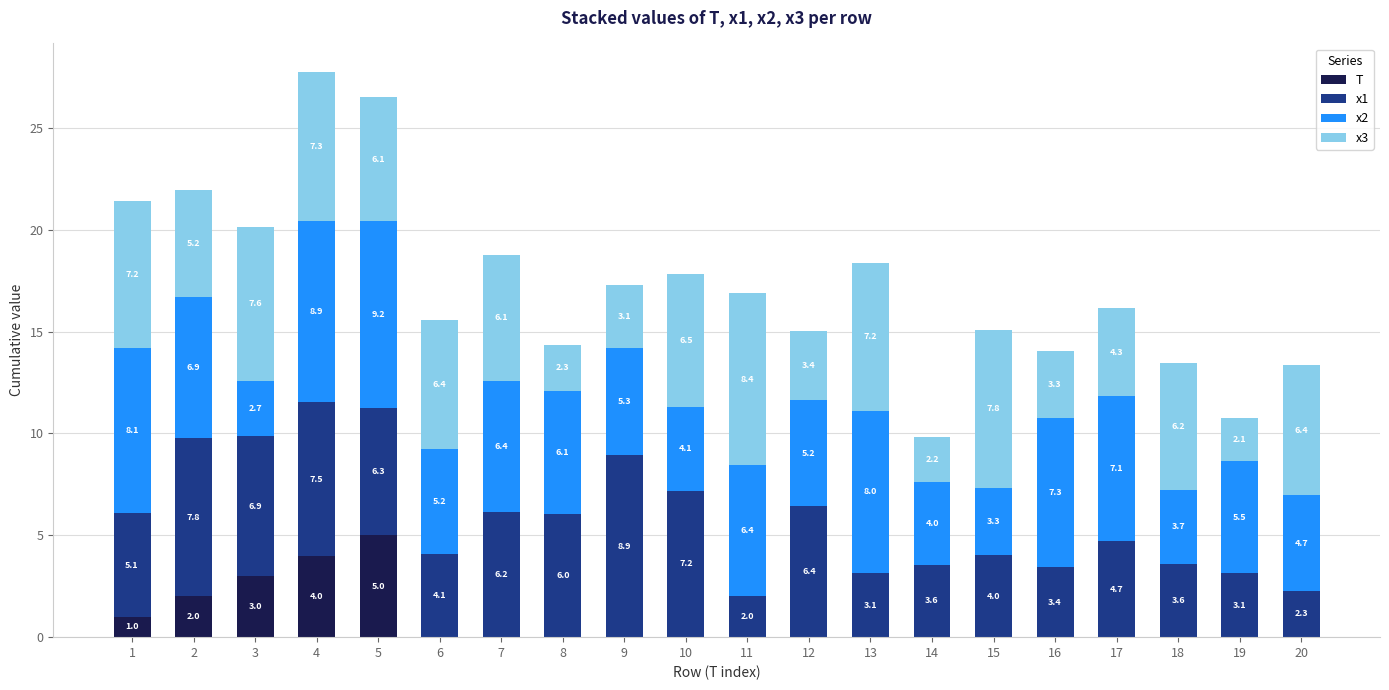

Does the chart contain stacked bars?

Yes